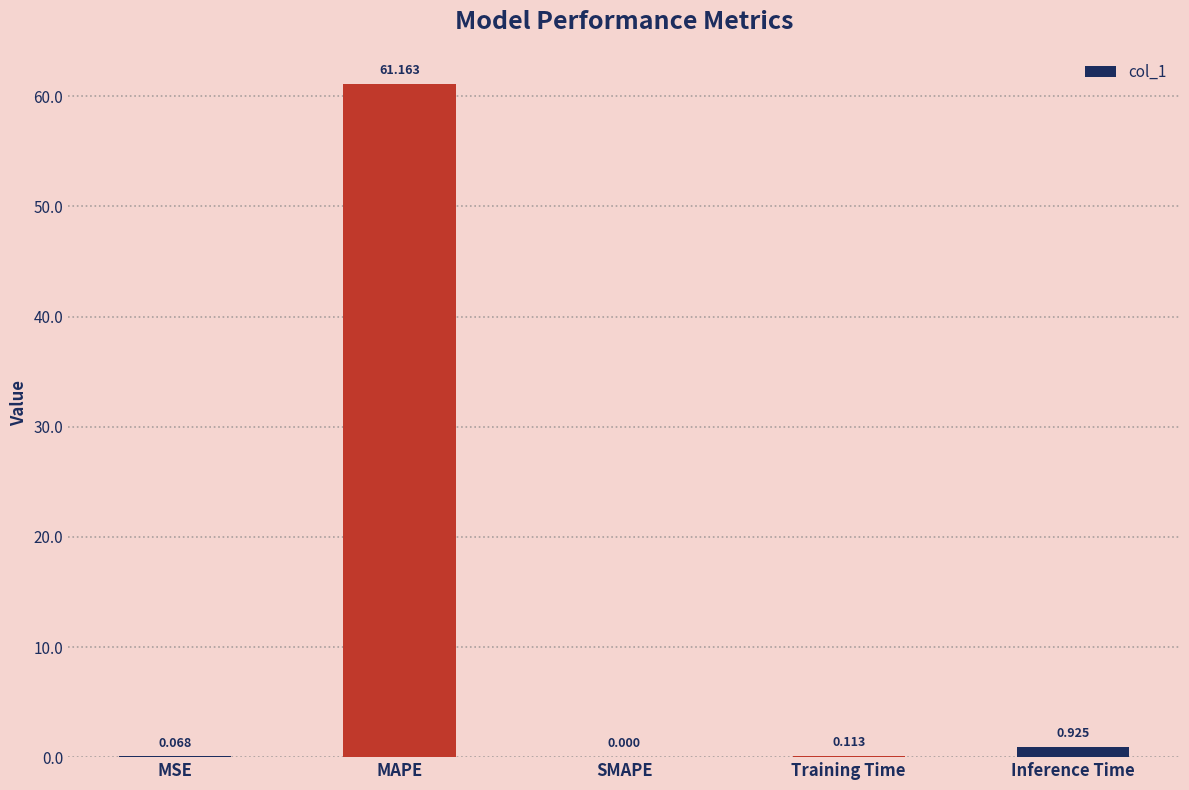

How many positive values are there?

4